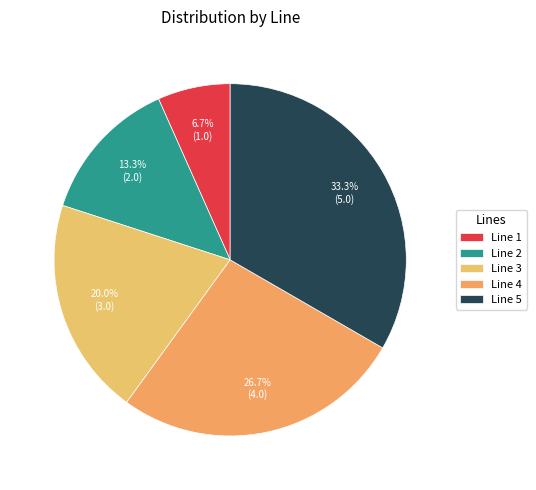

Combined, what portion of the pie is Line 1 and Line 5?

40.0%